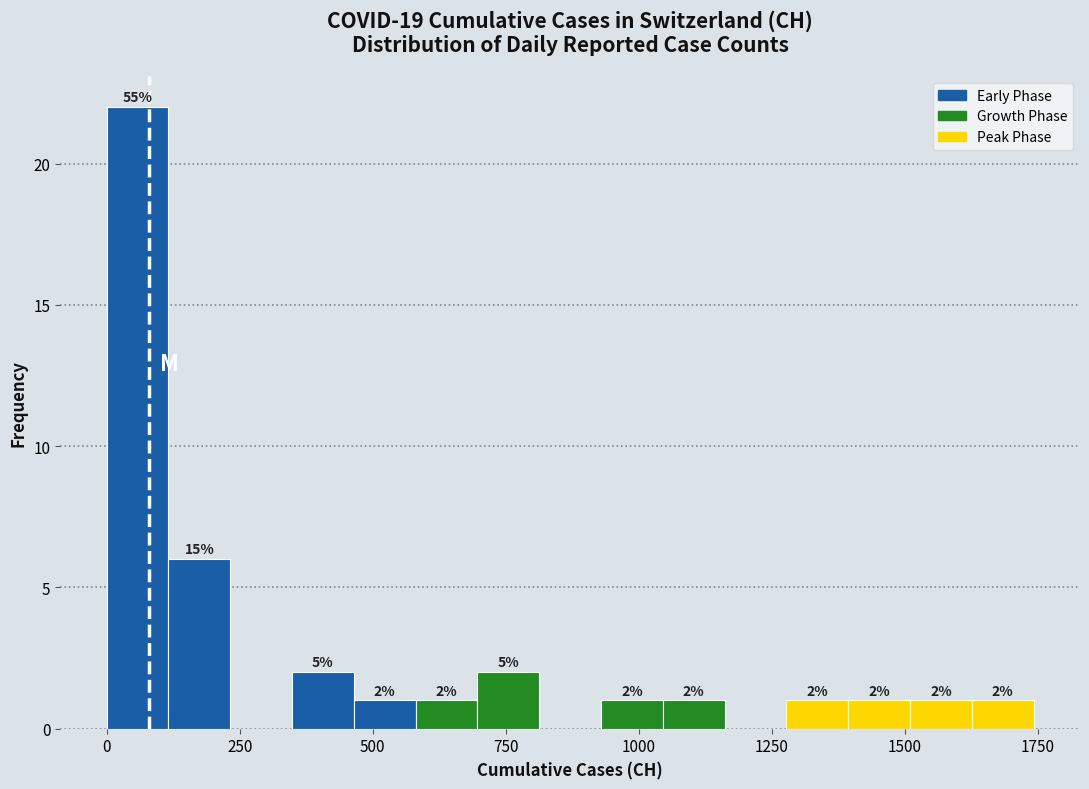

Around what value on the x-axis is the tallest bar? Give the approximate position of its centre, as read against the axis.

50